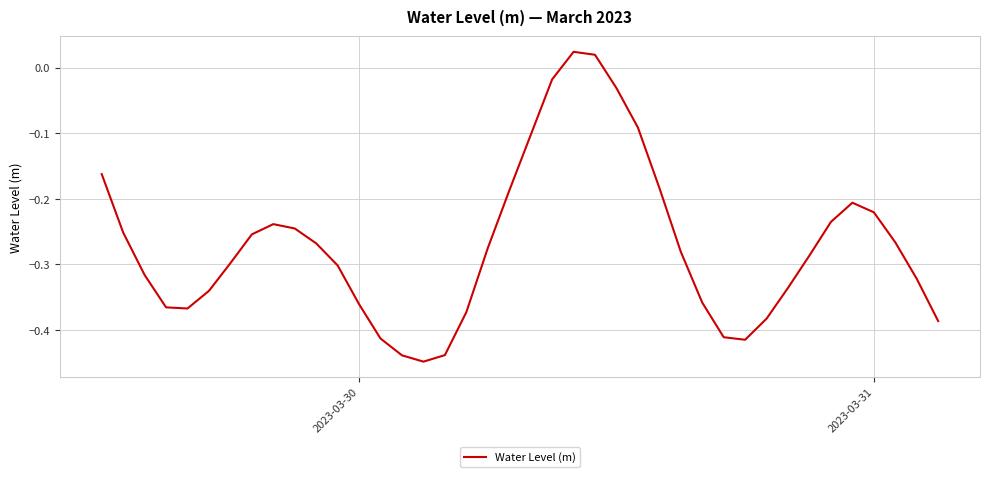

What is the difference between the maximum and minimum values?

0.5